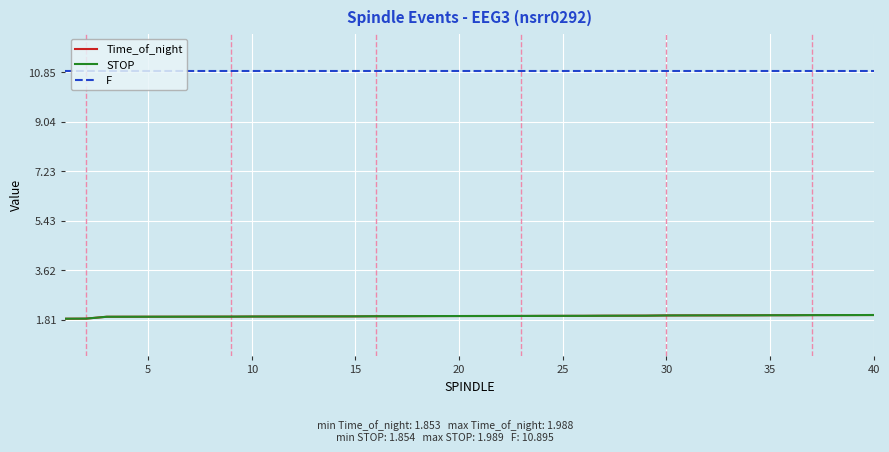

What is the maximum value for STOP?

2.0